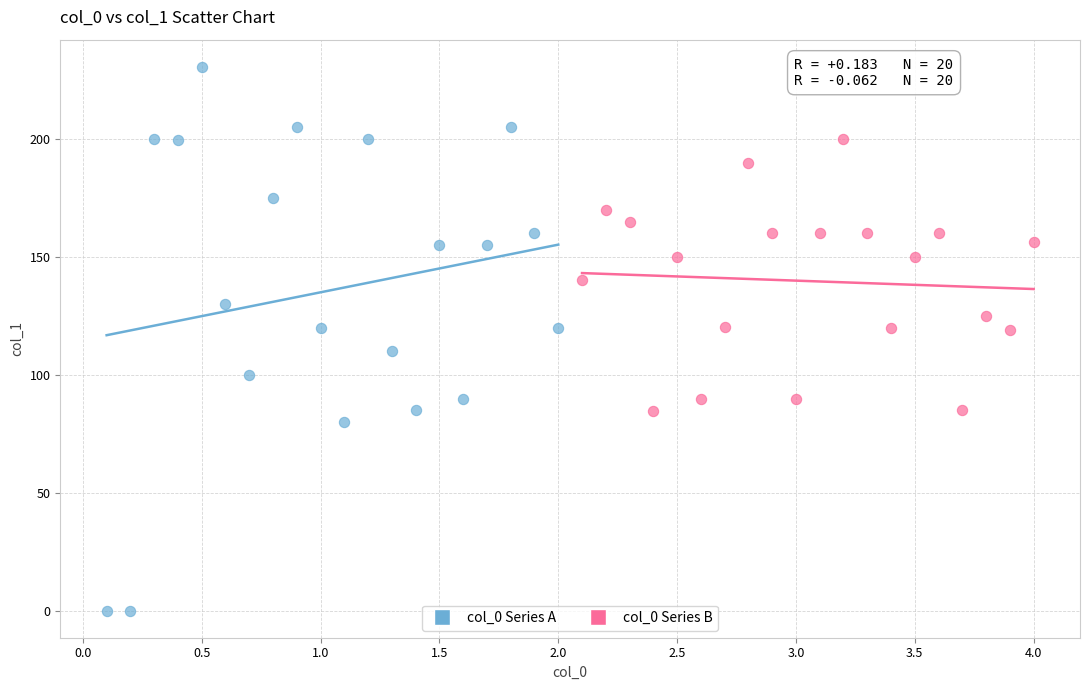

Which series contains the lowest Y value?

col_0 Series A